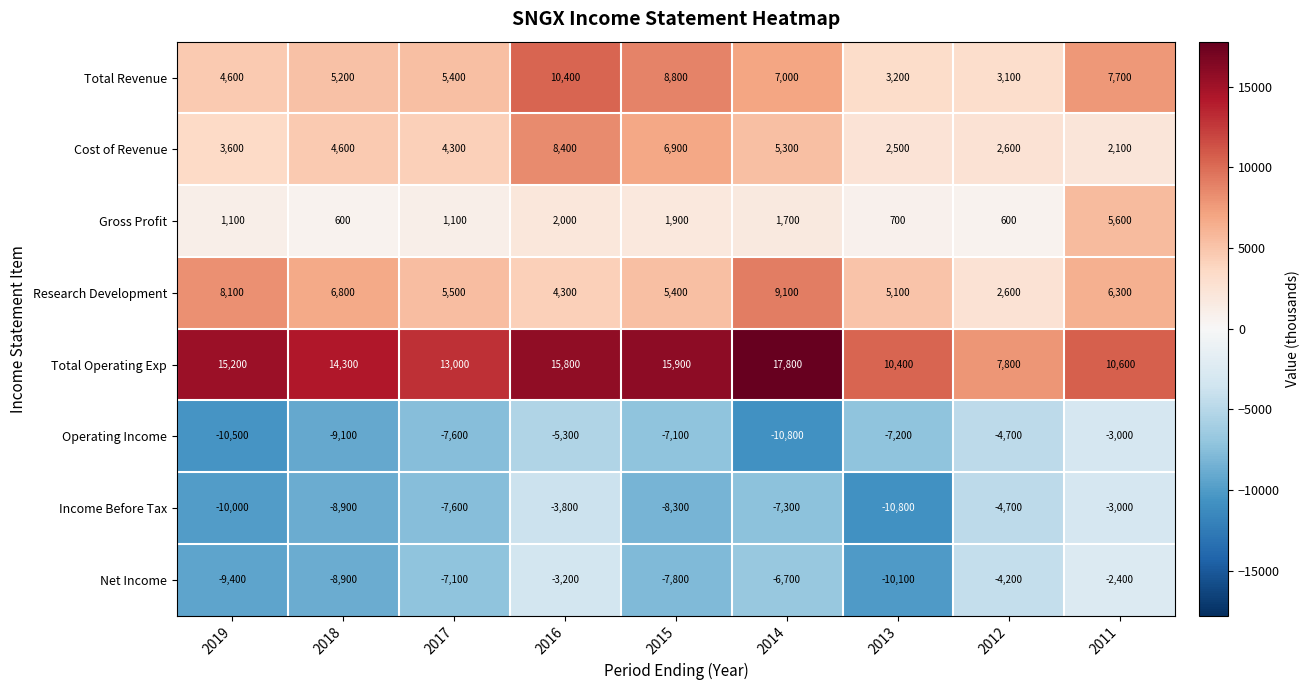

Rank the categories by Total Revenue value from highest to lowest.

2016, 2015, 2011, 2014, 2017, 2018, 2019, 2013, 2012